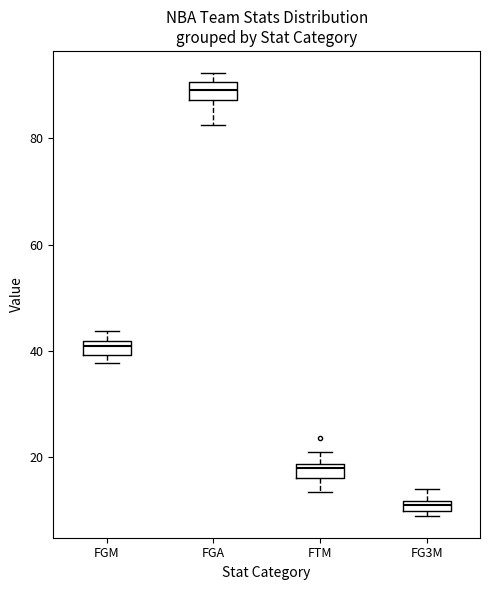

Where is the lower edge of the box for FG3M on the y-axis? The values are not printed on the chart, so give them approximately, as read against the axis.

10